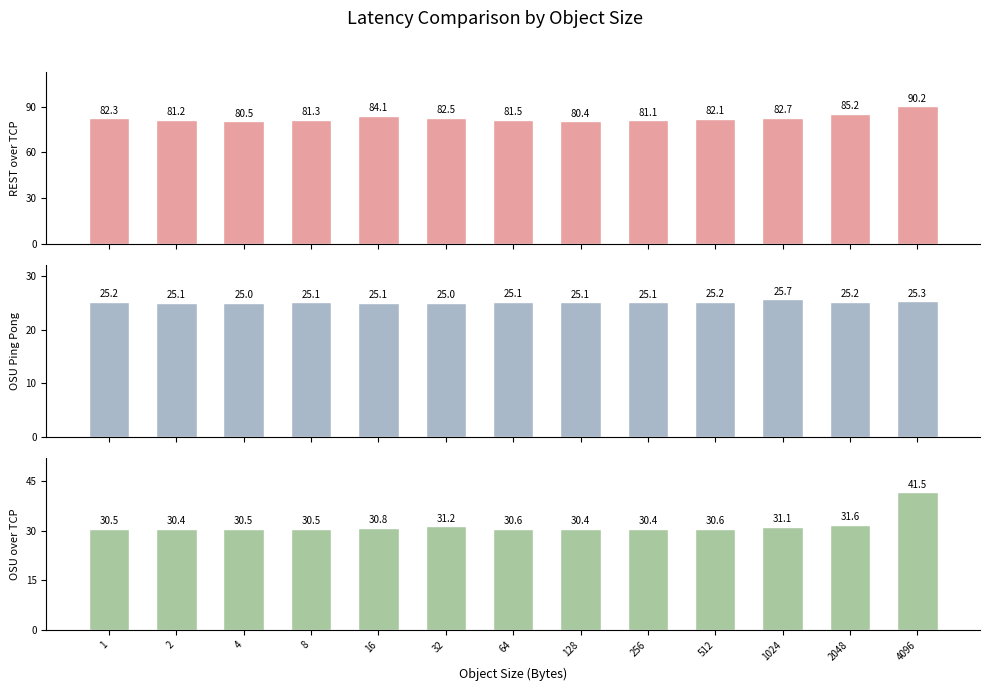

At which label is Latency MPI/TCP closest to 35?

2048